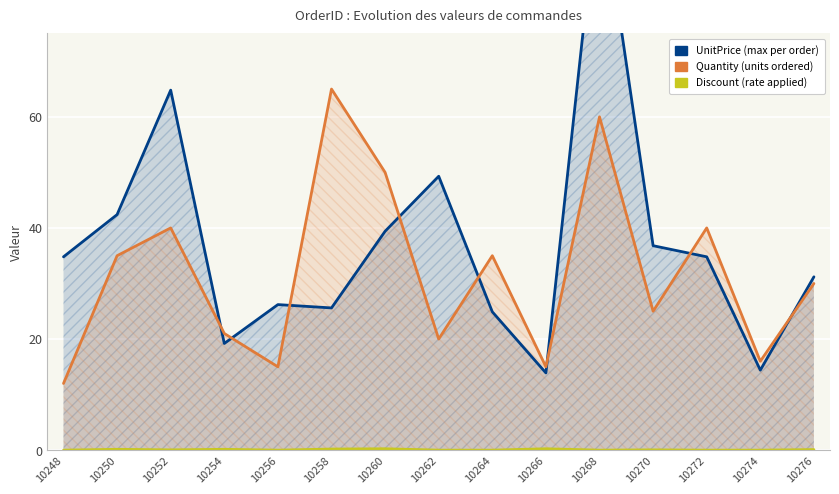

Reading left to right, transcribe all the data shown in this chart.

UnitPrice: 10248=34.8	10250=42.4	10252=64.8	10254=19.2	10256=26.2	10258=25.6	10260=39.4	10262=49.3	10264=24.9	10266=13.9	10268=102.4	10270=36.8	10272=34.8	10274=14.4	10276=31.2
Quantity: 10248=12.0	10250=35.0	10252=40.0	10254=21.0	10256=15.0	10258=65.0	10260=50.0	10262=20.0	10264=35.0	10266=15.0	10268=60.0	10270=25.0	10272=40.0	10274=16.0	10276=30.0
Discount: 10248=0.0	10250=0.1	10252=0.1	10254=0.1	10256=0.0	10258=0.2	10260=0.2	10262=0.0	10264=0.0	10266=0.2	10268=0.0	10270=0.1	10272=0.0	10274=0.0	10276=0.1